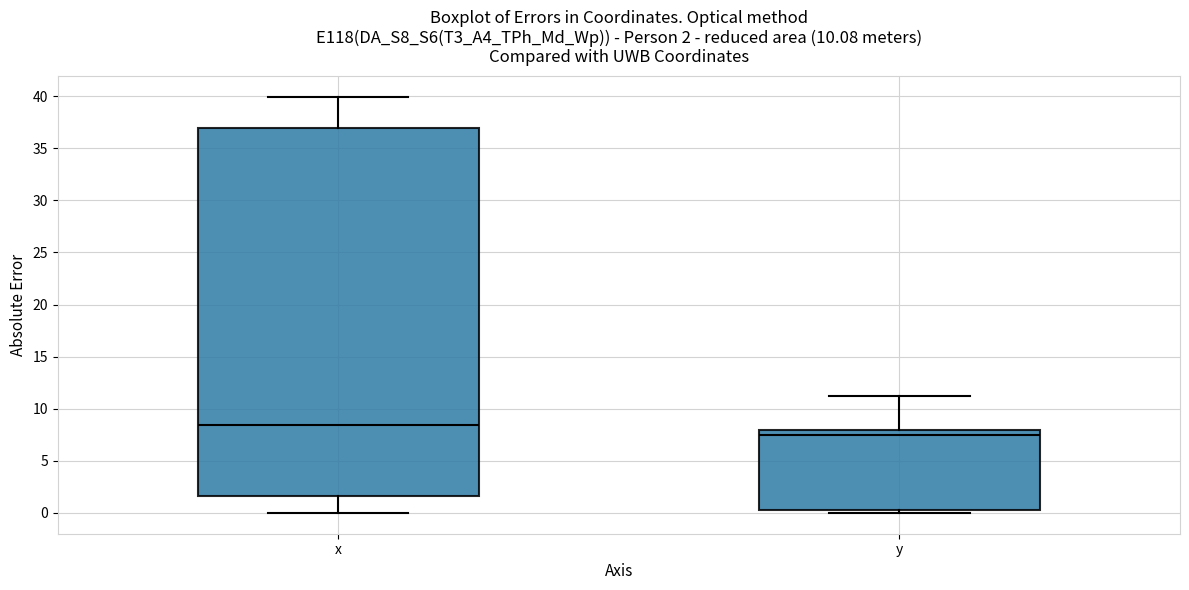

Which box's median line is the lowest?

y